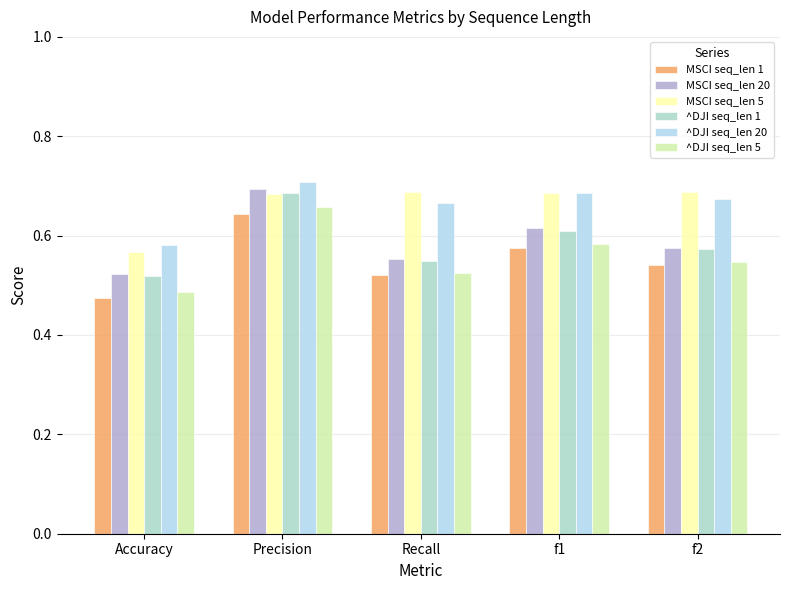

At which category does the chart reach its minimum across all series?

Accuracy